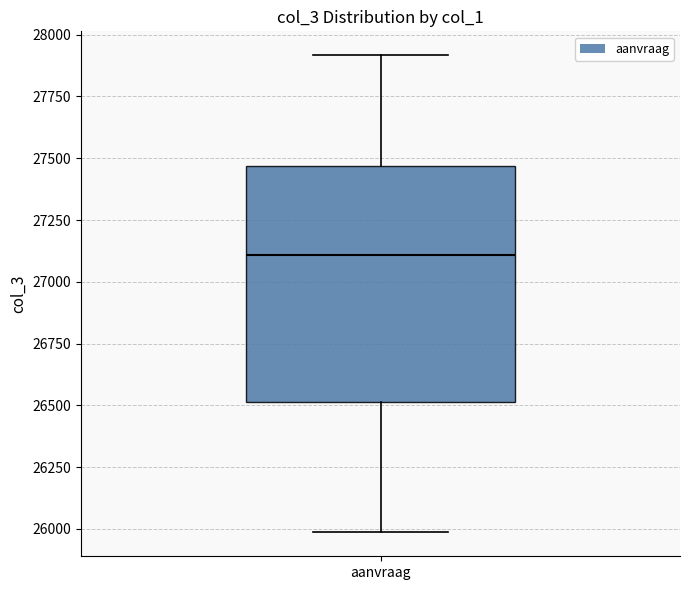

Transcribe this box plot: give where the median line is, the range the box spans, and where the two whiskers end, as read against the y-axis. The values are not printed on the chart, so give them approximately, as read against the axis.

median 27100, box 26500 to 27450, whiskers 26000 to 27900